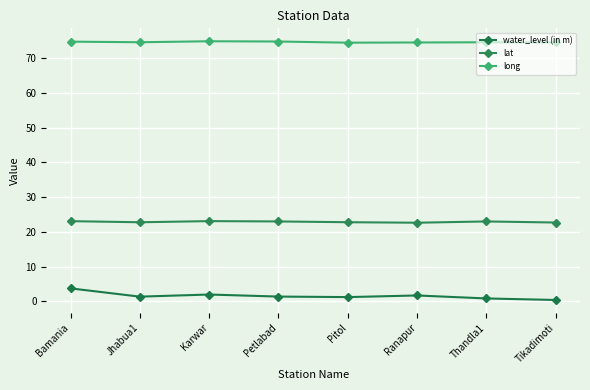

Rank the series by their maximum value, from lowest to highest.

water_level (in m), lat, long